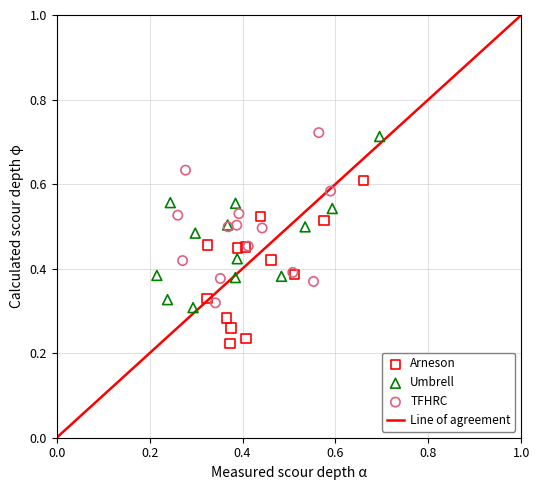

Which series reaches the minimum Y coordinate?

Arneson